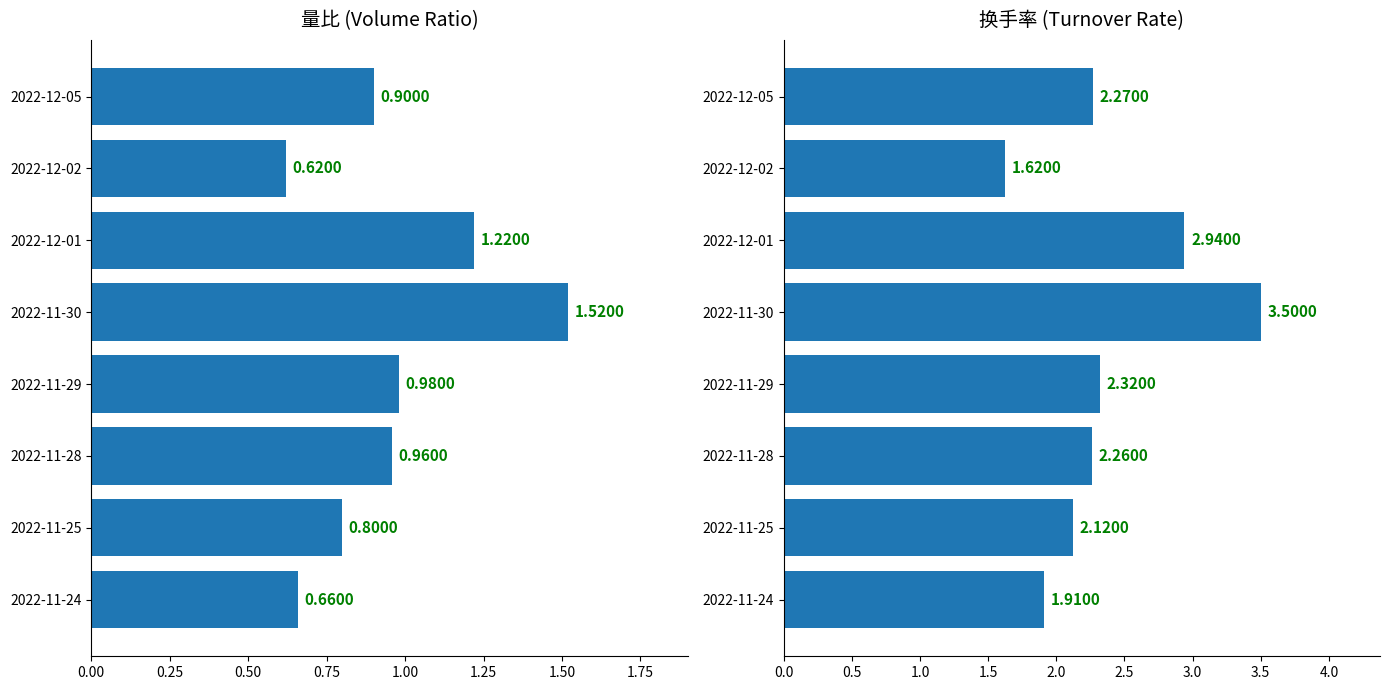

At 2022-12-05, list the series in order from largest to smallest.

换手率, 量比